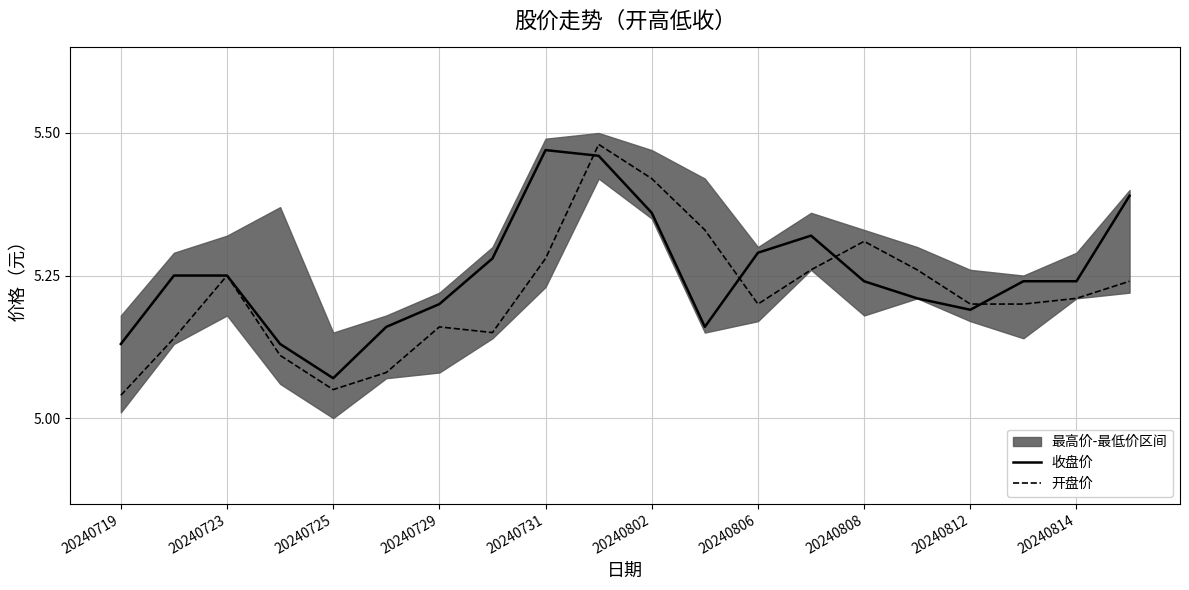

Count the 收盘价 values in the range 5 to 6.

20